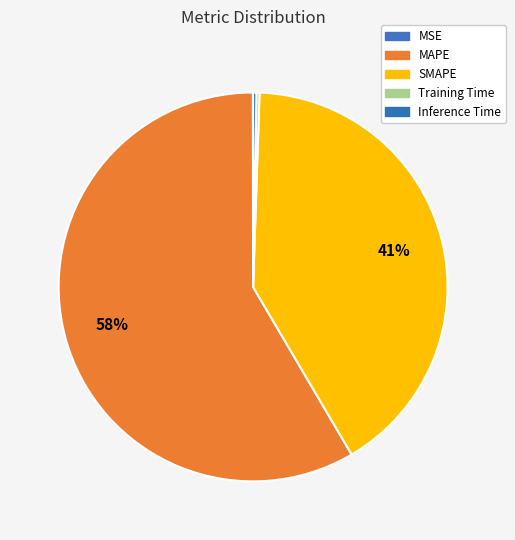

Does any single category account for the majority?

Yes